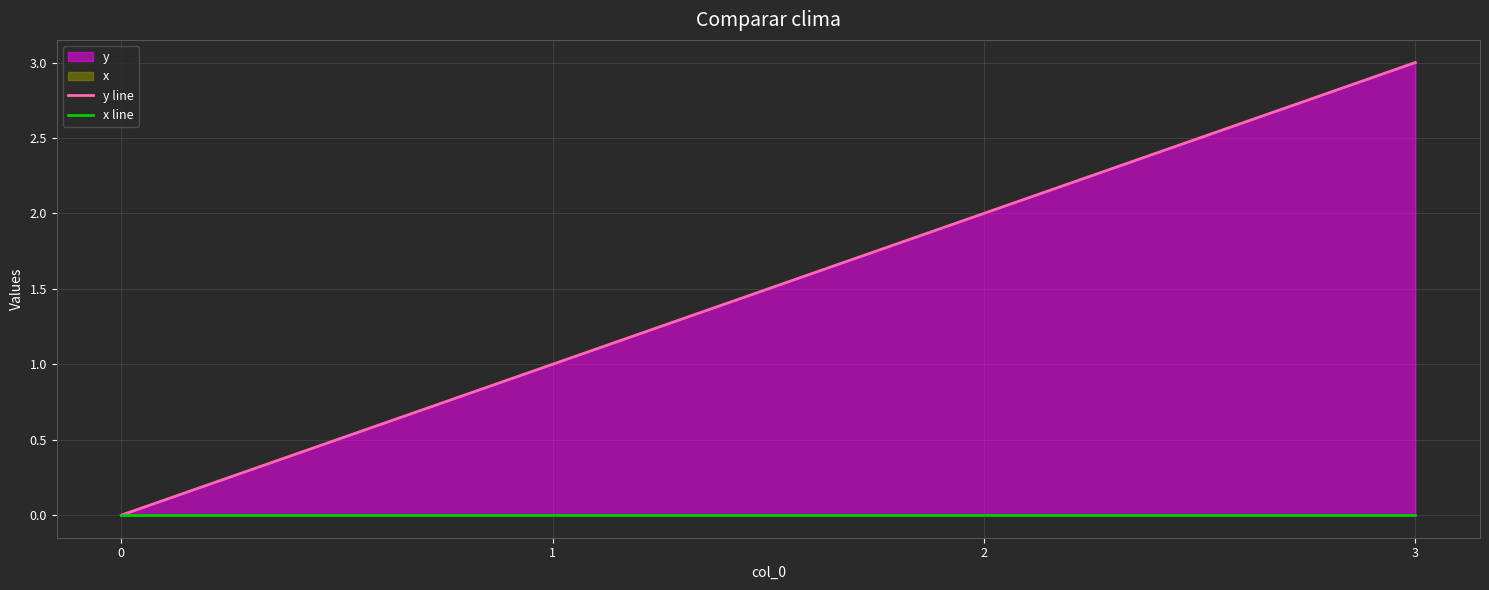

Between 2 and 0, which is larger?

2